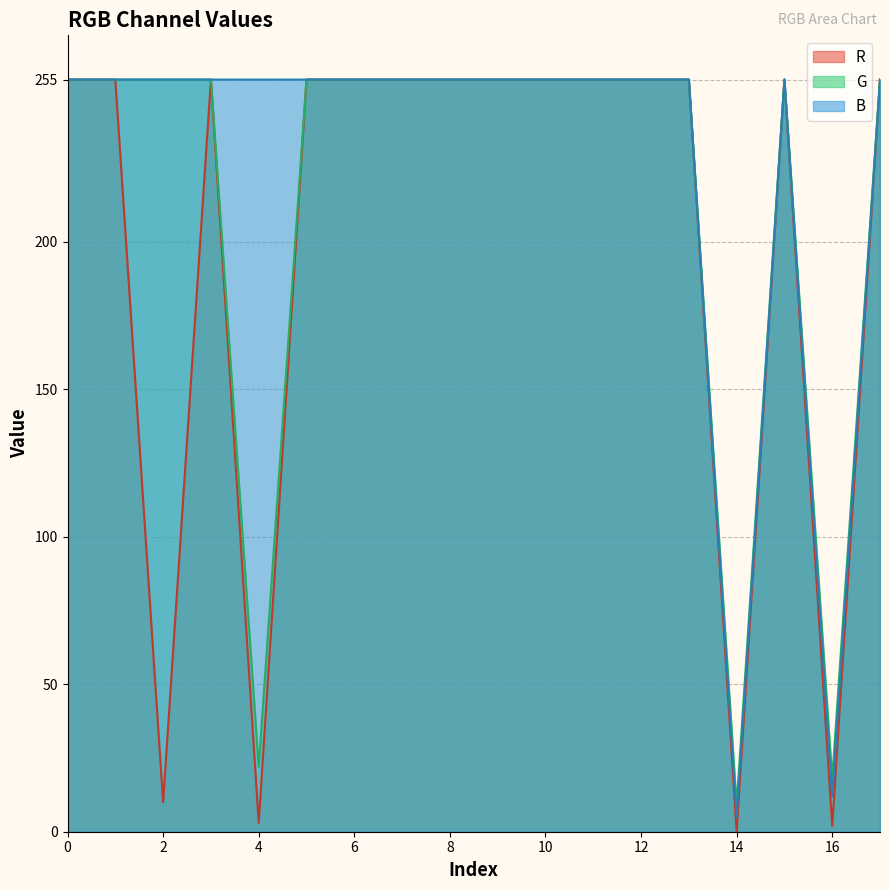

The R series shows 113 at 10. True or false?

False